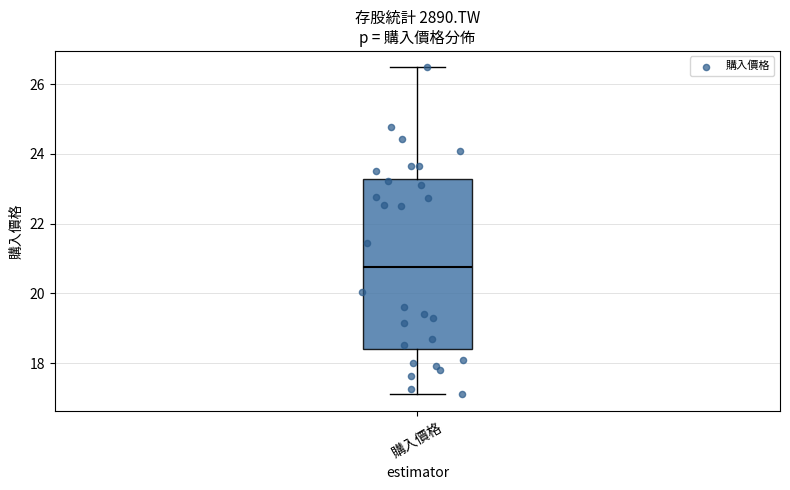

Where does the upper whisker of the box for 購入價格 end on the y-axis? The values are not printed on the chart, so give them approximately, as read against the axis.

26.4